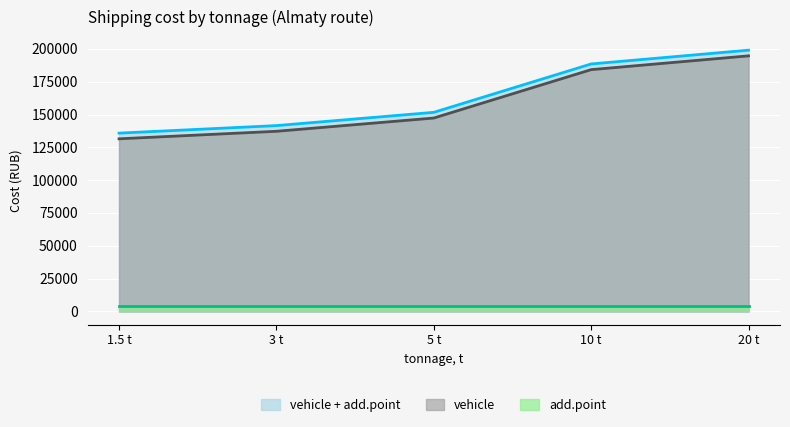

What is the maximum value shown in the chart?

199022.7